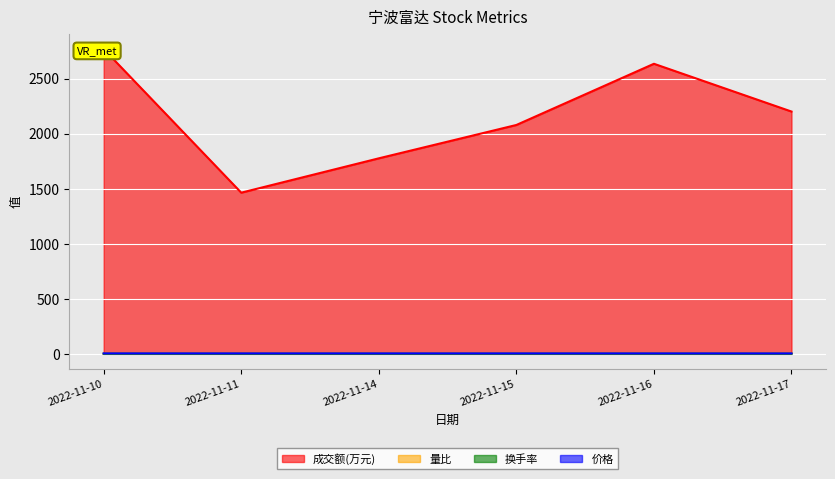

At how many categories does at least one series exceed 2135?

3